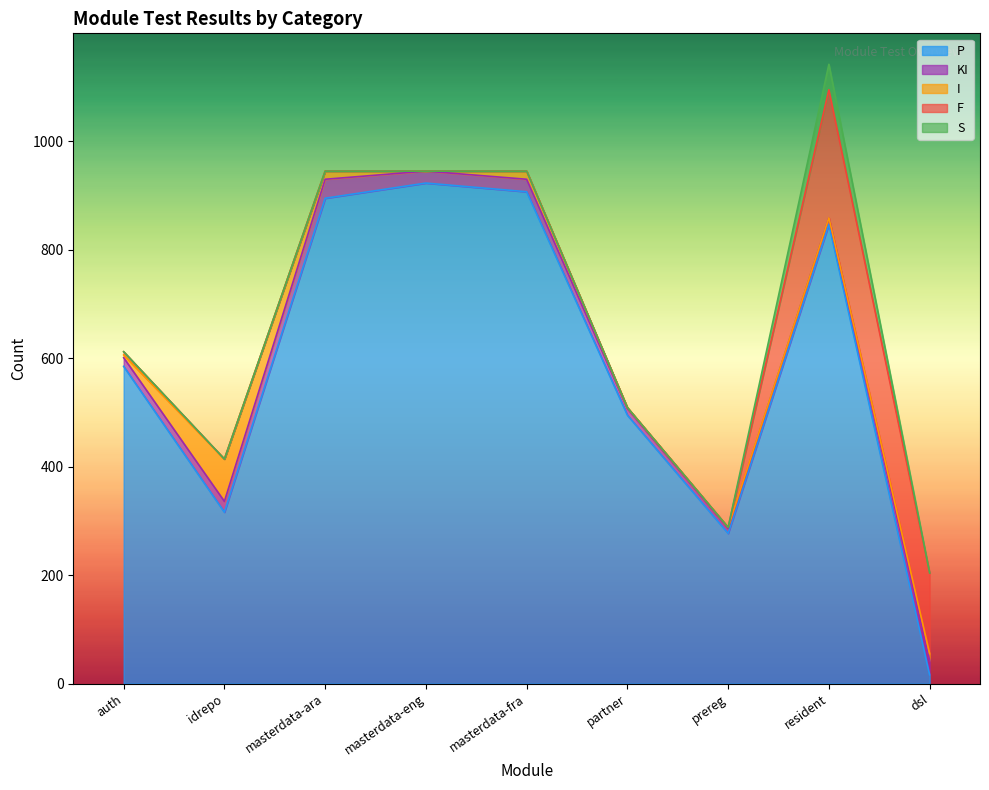

How many data points in S are above 0?

1